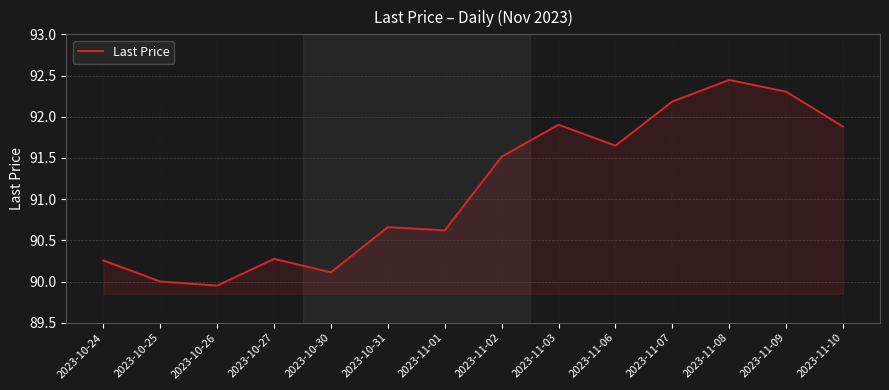

Is it true that the value at 2023-11-03 is 91.9?

True